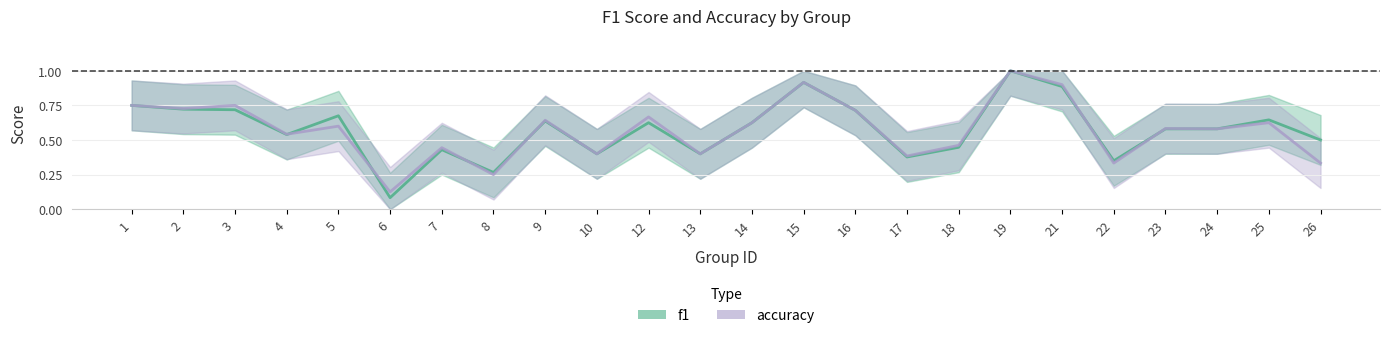

At how many categories does at least one series exceed 0?

24